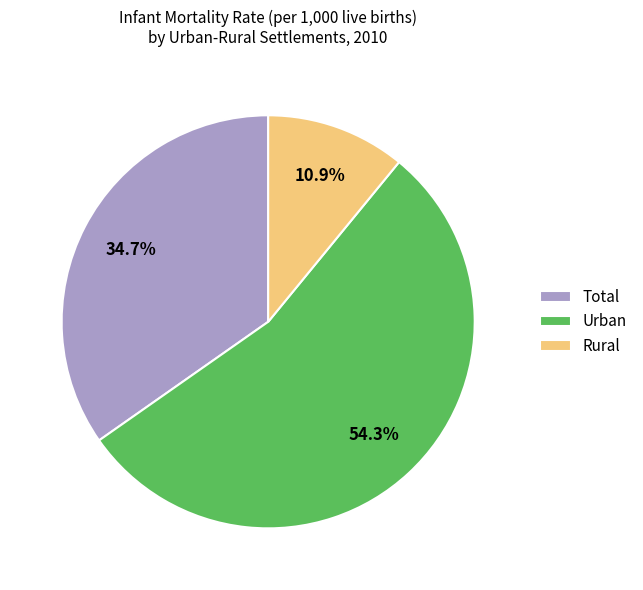

Is the sum of Rural and Total greater than half?

No